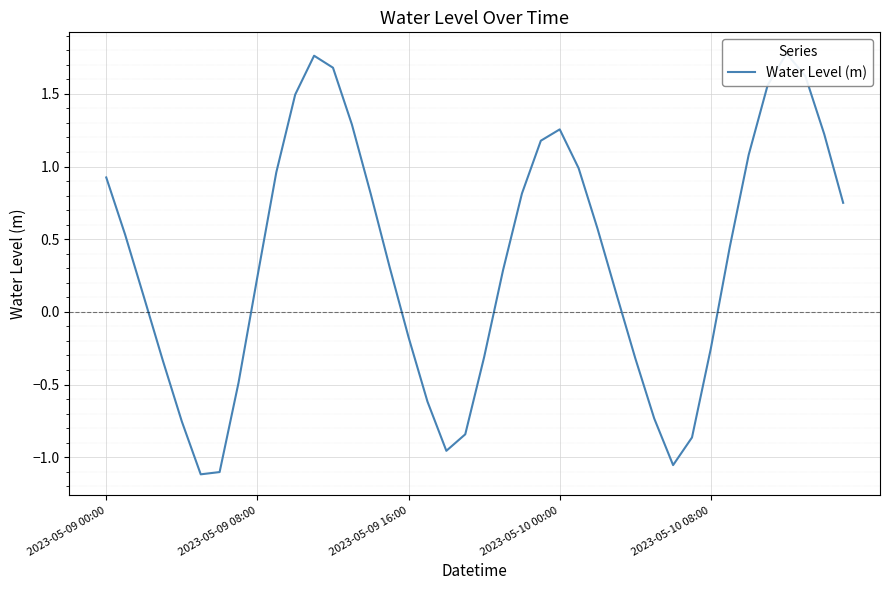

At which category does the data reach its first local valley?

5